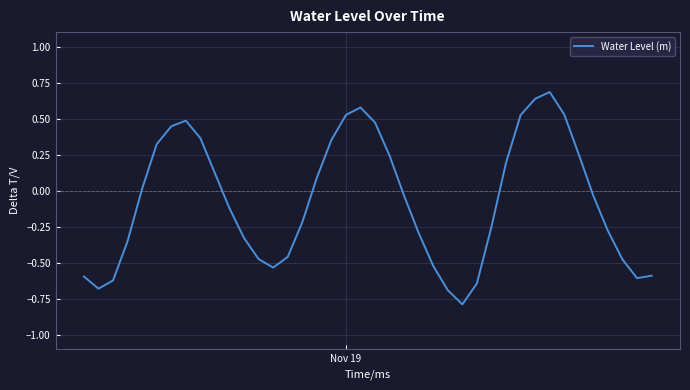

What is the maximum value shown in the chart?

0.7